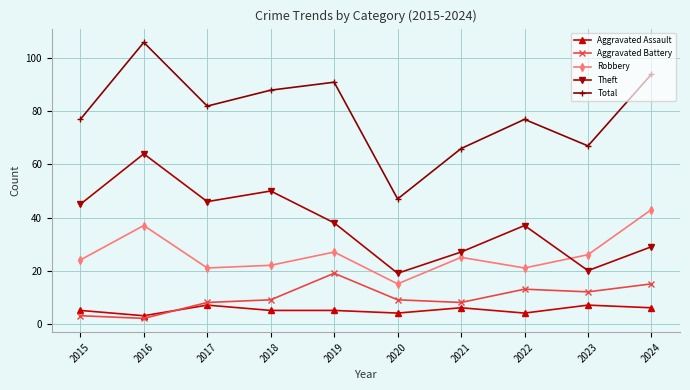

Reading left to right, extract all data points from this chart.

Aggravated Assault: 2015=5	2016=3	2017=7	2018=5	2019=5	2020=4	2021=6	2022=4	2023=7	2024=6
Aggravated Battery: 2015=3	2016=2	2017=8	2018=9	2019=19	2020=9	2021=8	2022=13	2023=12	2024=15
Robbery: 2015=24	2016=37	2017=21	2018=22	2019=27	2020=15	2021=25	2022=21	2023=26	2024=43
Theft: 2015=45	2016=64	2017=46	2018=50	2019=38	2020=19	2021=27	2022=37	2023=20	2024=29
Total: 2015=77	2016=106	2017=82	2018=88	2019=91	2020=47	2021=66	2022=77	2023=67	2024=94